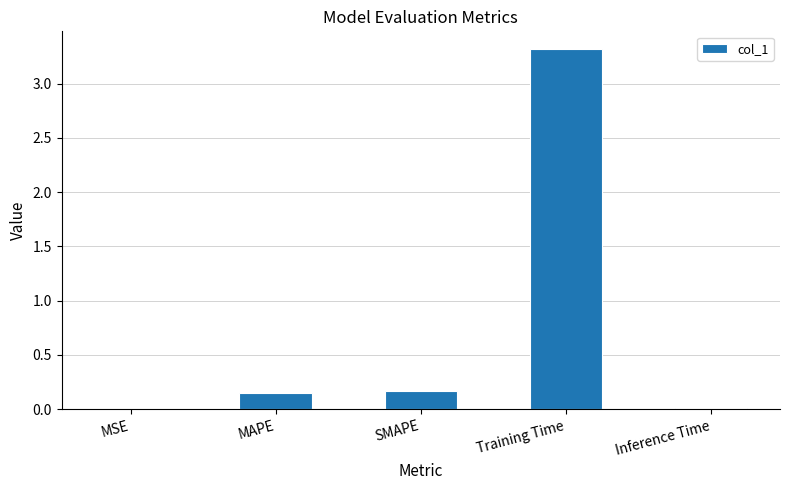

What is the sum of all values?

3.6